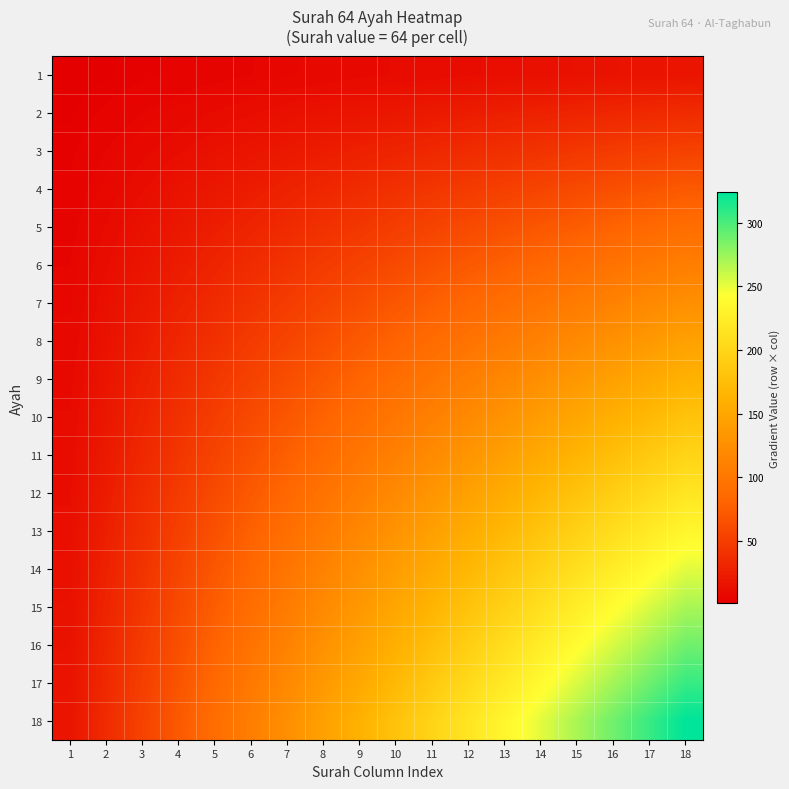

Reading right to left, list all the values displayed in this chart.

1: 18=18	17=17	16=16	15=15	14=14	13=13	12=12	11=11	10=10	9=9	8=8	7=7	6=6	5=5	4=4	3=3	2=2	1=1
2: 18=36	17=34	16=32	15=30	14=28	13=26	12=24	11=22	10=20	9=18	8=16	7=14	6=12	5=10	4=8	3=6	2=4	1=2
3: 18=54	17=51	16=48	15=45	14=42	13=39	12=36	11=33	10=30	9=27	8=24	7=21	6=18	5=15	4=12	3=9	2=6	1=3
4: 18=72	17=68	16=64	15=60	14=56	13=52	12=48	11=44	10=40	9=36	8=32	7=28	6=24	5=20	4=16	3=12	2=8	1=4
5: 18=90	17=85	16=80	15=75	14=70	13=65	12=60	11=55	10=50	9=45	8=40	7=35	6=30	5=25	4=20	3=15	2=10	1=5
6: 18=108	17=102	16=96	15=90	14=84	13=78	12=72	11=66	10=60	9=54	8=48	7=42	6=36	5=30	4=24	3=18	2=12	1=6
7: 18=126	17=119	16=112	15=105	14=98	13=91	12=84	11=77	10=70	9=63	8=56	7=49	6=42	5=35	4=28	3=21	2=14	1=7
8: 18=144	17=136	16=128	15=120	14=112	13=104	12=96	11=88	10=80	9=72	8=64	7=56	6=48	5=40	4=32	3=24	2=16	1=8
9: 18=162	17=153	16=144	15=135	14=126	13=117	12=108	11=99	10=90	9=81	8=72	7=63	6=54	5=45	4=36	3=27	2=18	1=9
10: 18=180	17=170	16=160	15=150	14=140	13=130	12=120	11=110	10=100	9=90	8=80	7=70	6=60	5=50	4=40	3=30	2=20	1=10
11: 18=198	17=187	16=176	15=165	14=154	13=143	12=132	11=121	10=110	9=99	8=88	7=77	6=66	5=55	4=44	3=33	2=22	1=11
12: 18=216	17=204	16=192	15=180	14=168	13=156	12=144	11=132	10=120	9=108	8=96	7=84	6=72	5=60	4=48	3=36	2=24	1=12
13: 18=234	17=221	16=208	15=195	14=182	13=169	12=156	11=143	10=130	9=117	8=104	7=91	6=78	5=65	4=52	3=39	2=26	1=13
14: 18=252	17=238	16=224	15=210	14=196	13=182	12=168	11=154	10=140	9=126	8=112	7=98	6=84	5=70	4=56	3=42	2=28	1=14
15: 18=270	17=255	16=240	15=225	14=210	13=195	12=180	11=165	10=150	9=135	8=120	7=105	6=90	5=75	4=60	3=45	2=30	1=15
16: 18=288	17=272	16=256	15=240	14=224	13=208	12=192	11=176	10=160	9=144	8=128	7=112	6=96	5=80	4=64	3=48	2=32	1=16
17: 18=306	17=289	16=272	15=255	14=238	13=221	12=204	11=187	10=170	9=153	8=136	7=119	6=102	5=85	4=68	3=51	2=34	1=17
18: 18=324	17=306	16=288	15=270	14=252	13=234	12=216	11=198	10=180	9=162	8=144	7=126	6=108	5=90	4=72	3=54	2=36	1=18